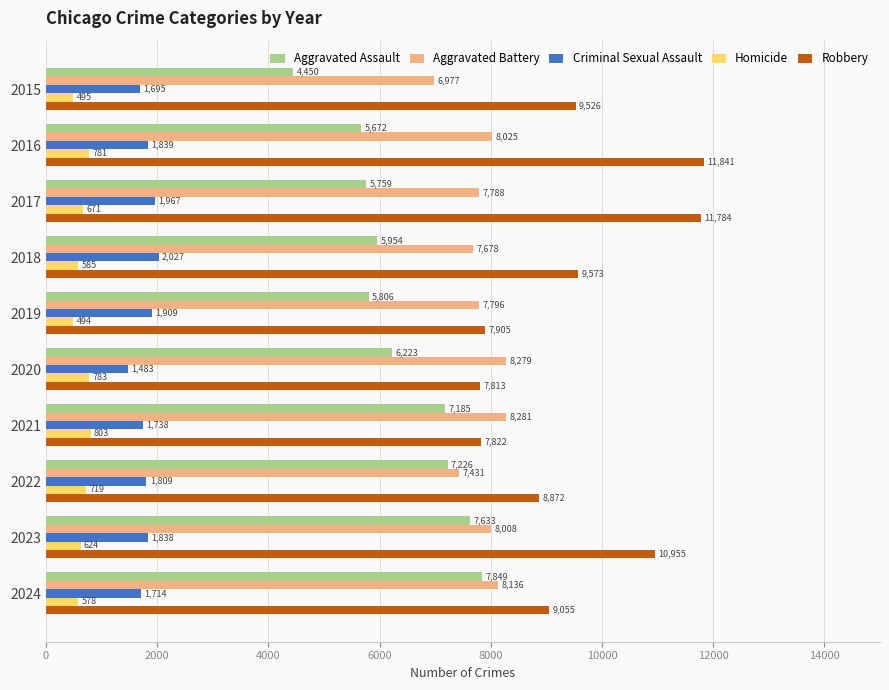

At which label is Robbery closest to 9827?

2018